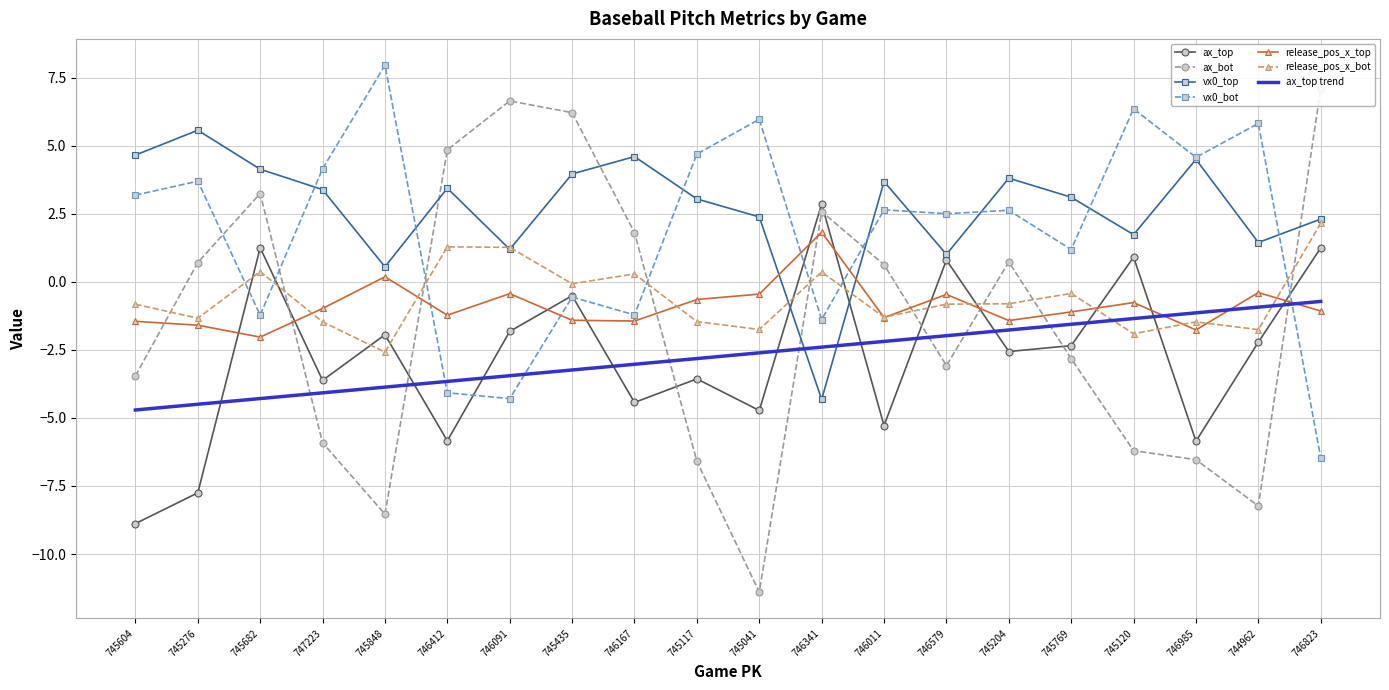

Is this an area chart (filled region under the line)?

No